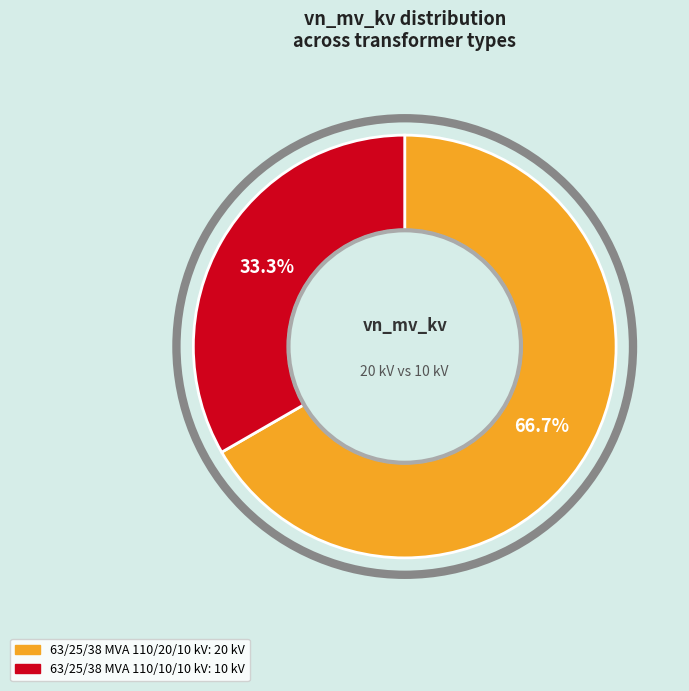

To the nearest percent, what portion does 63/25/38 MVA 110/10/10 kV represent?

33%